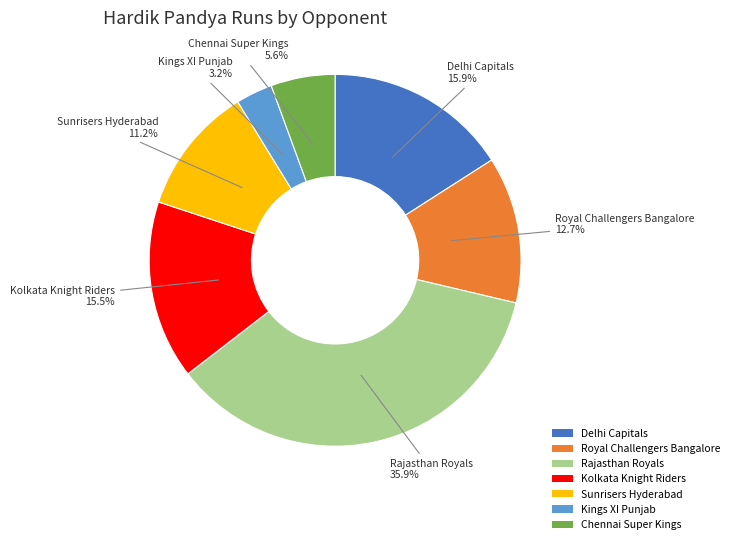

Is there a majority slice in this chart?

No